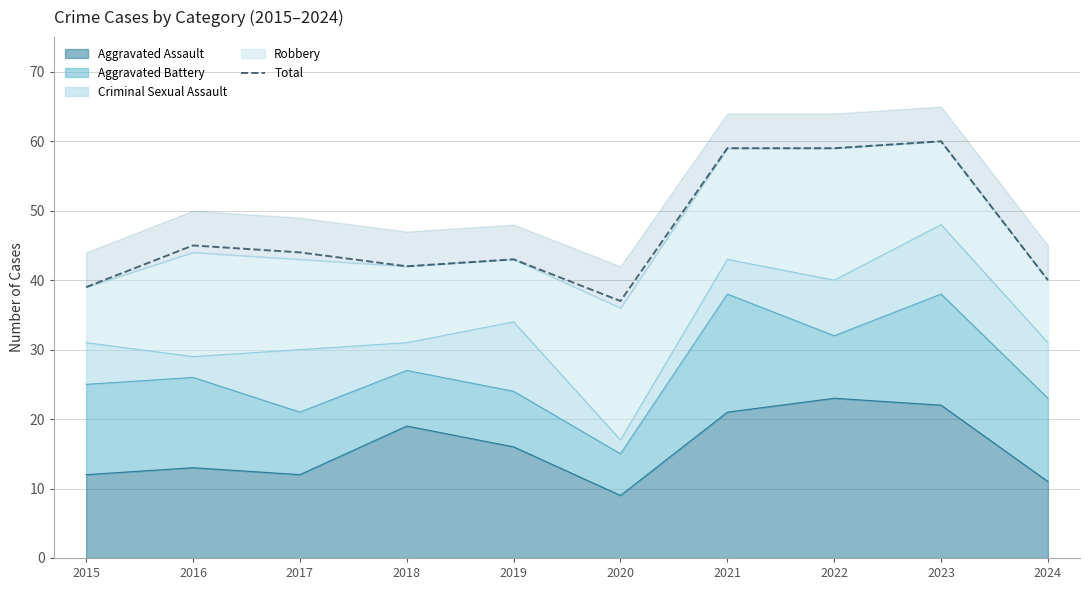

Reading left to right, list all the values displayed in this chart.

2015=39	2016=45	2017=44	2018=42	2019=43	2020=37	2021=59	2022=59	2023=60	2024=40